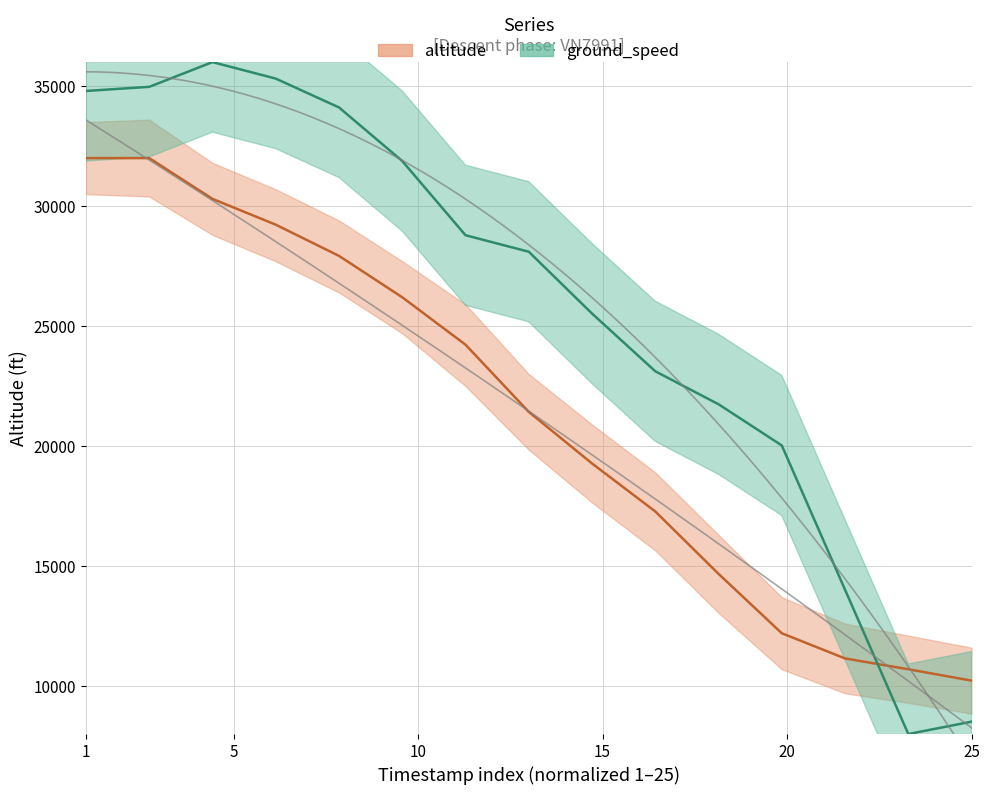

What is the difference between the second highest and minimum values in the ground_speed series?

27312.9